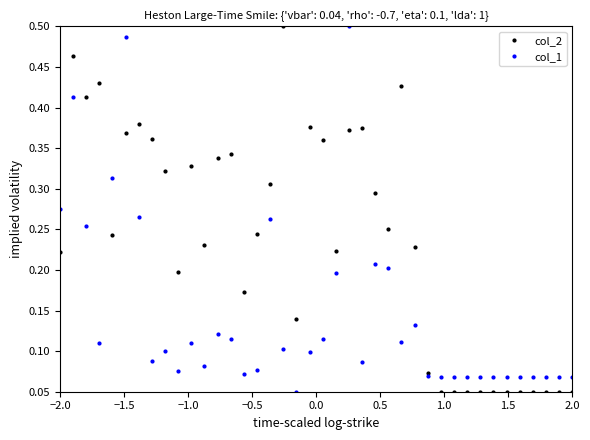

Rank the series by their average value, from lowest to highest.

col_1, col_2